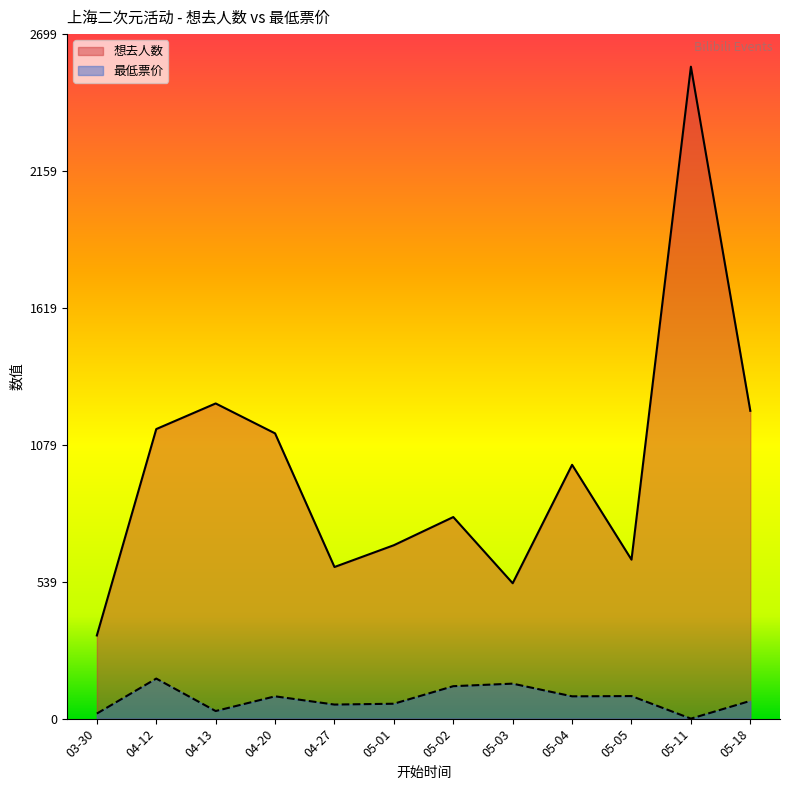

Where is the first local maximum for 想去人数?

04-13